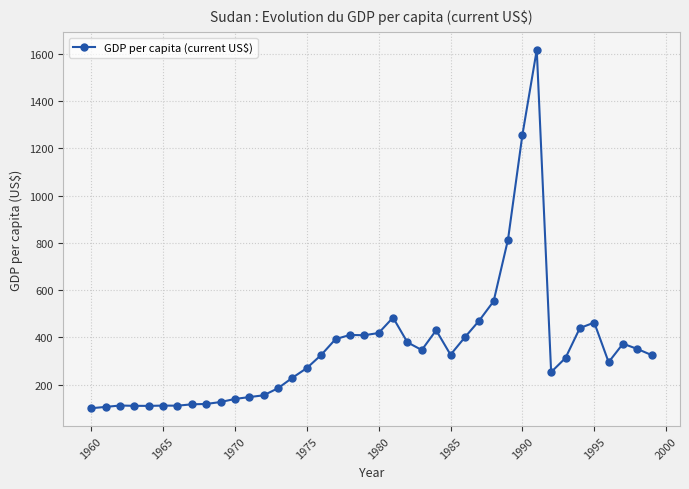

What is the greatest value displayed?

1617.6